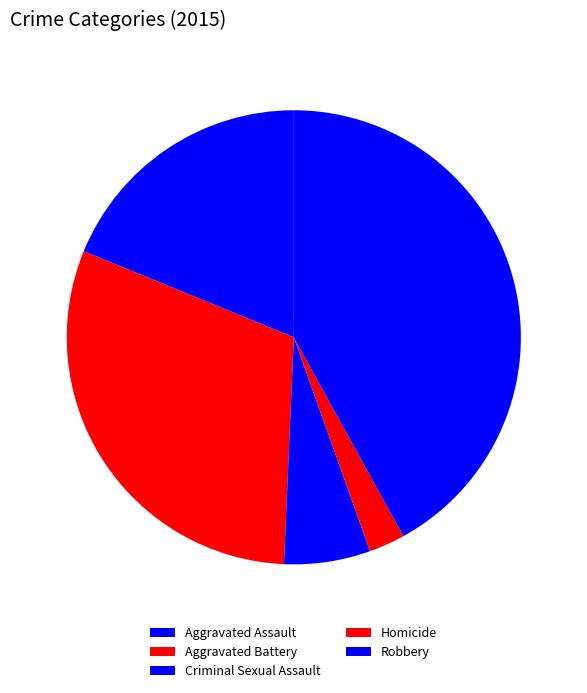

How much of the chart is everything except Aggravated Assault?

81.2%